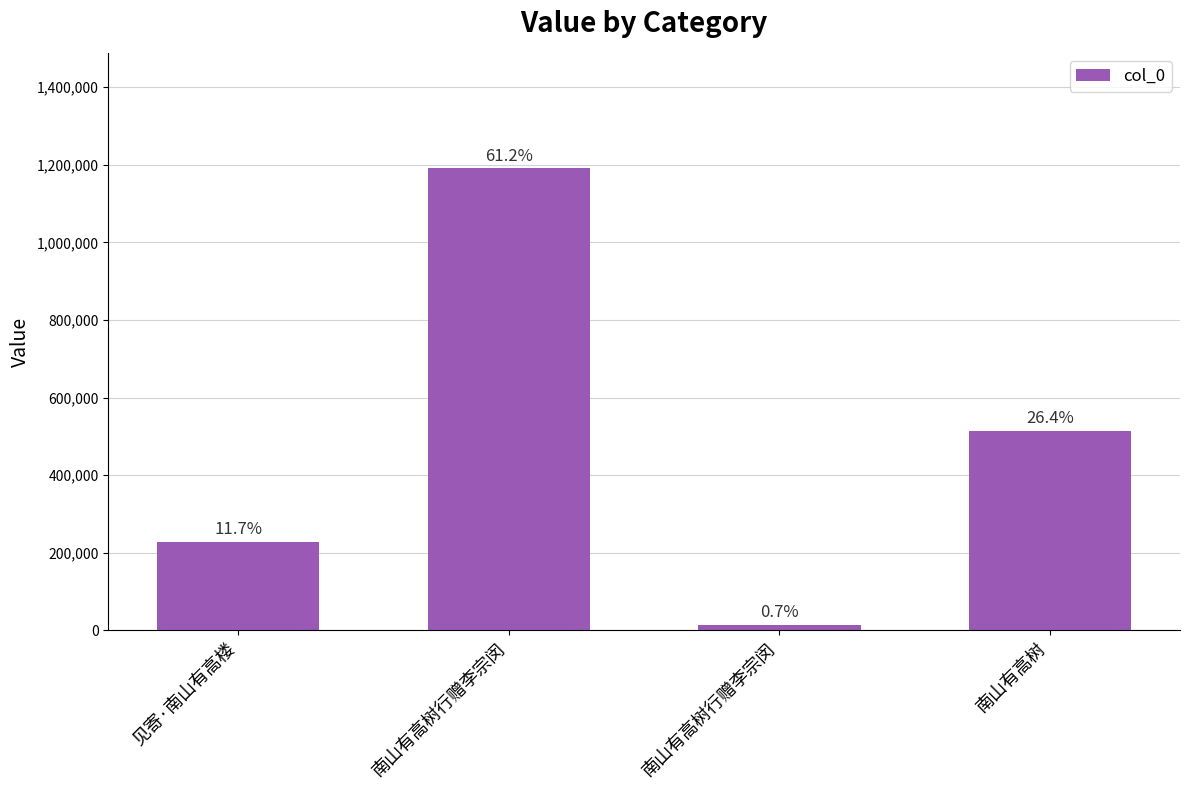

Are the bars horizontal?

No